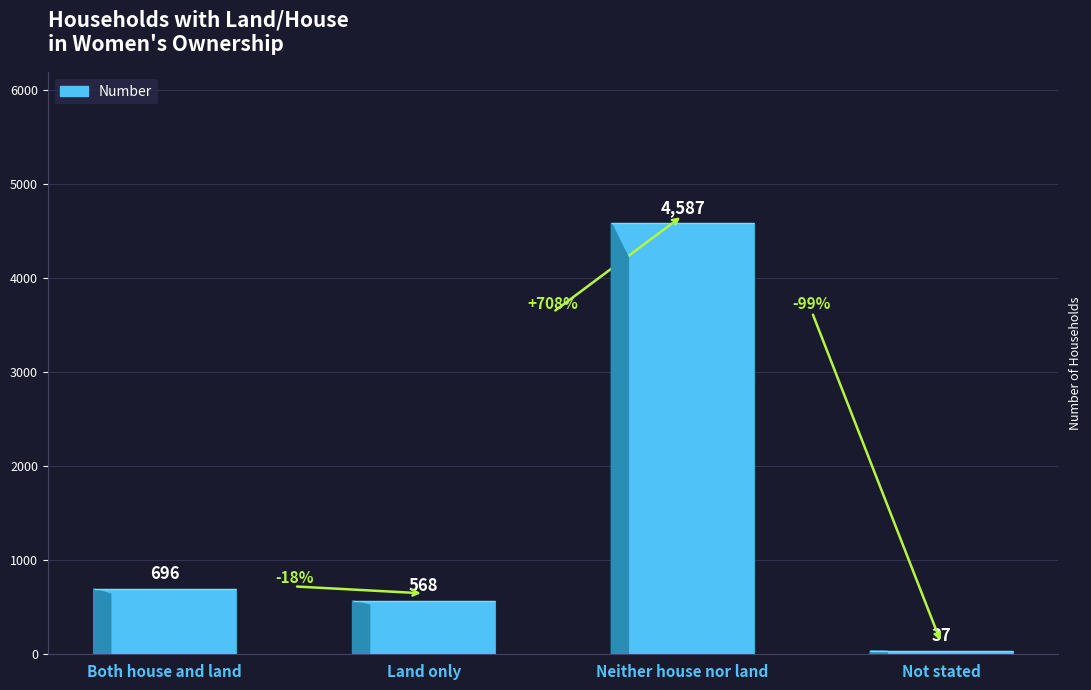

Reading left to right, list all the values displayed in this chart.

Both house and land=696	Land only=568	Neither house nor land=4587	Not stated=37